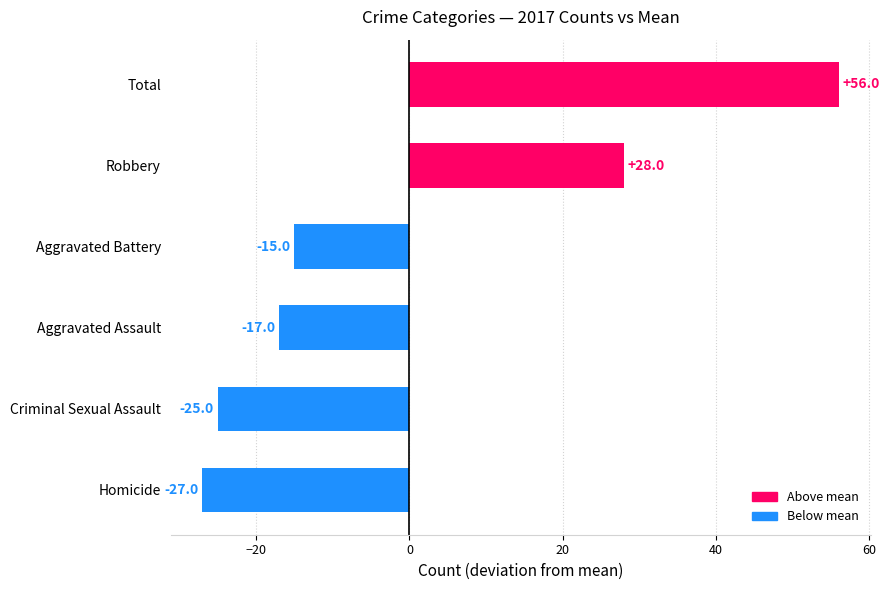

Reading bottom to top, what are all the values shown in this chart?

-27	-25	-17	-15	28	56